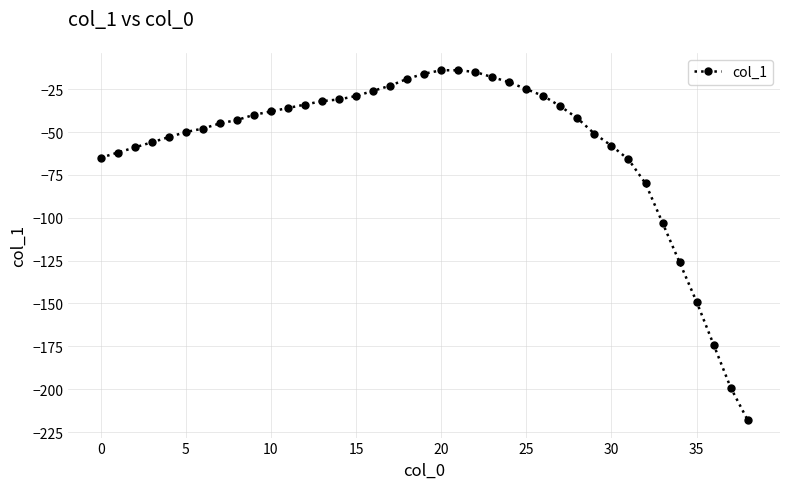

What is the value of the 29th point from the left?

-42